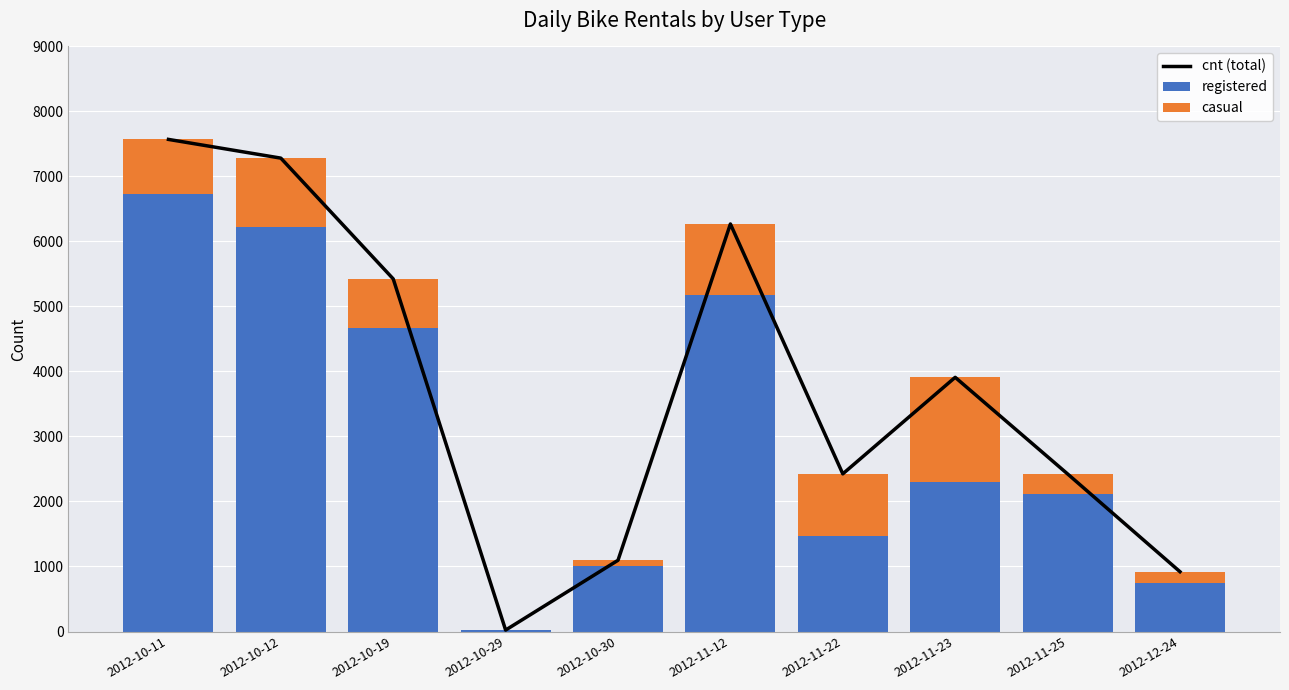

What is the difference between the registered values at 2012-11-22 and 2012-10-11?

5266